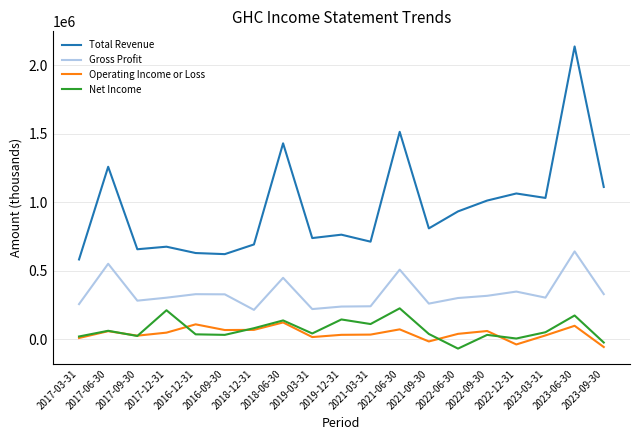

True or false: Operating Income or Loss and Gross Profit intersect in this chart.

False